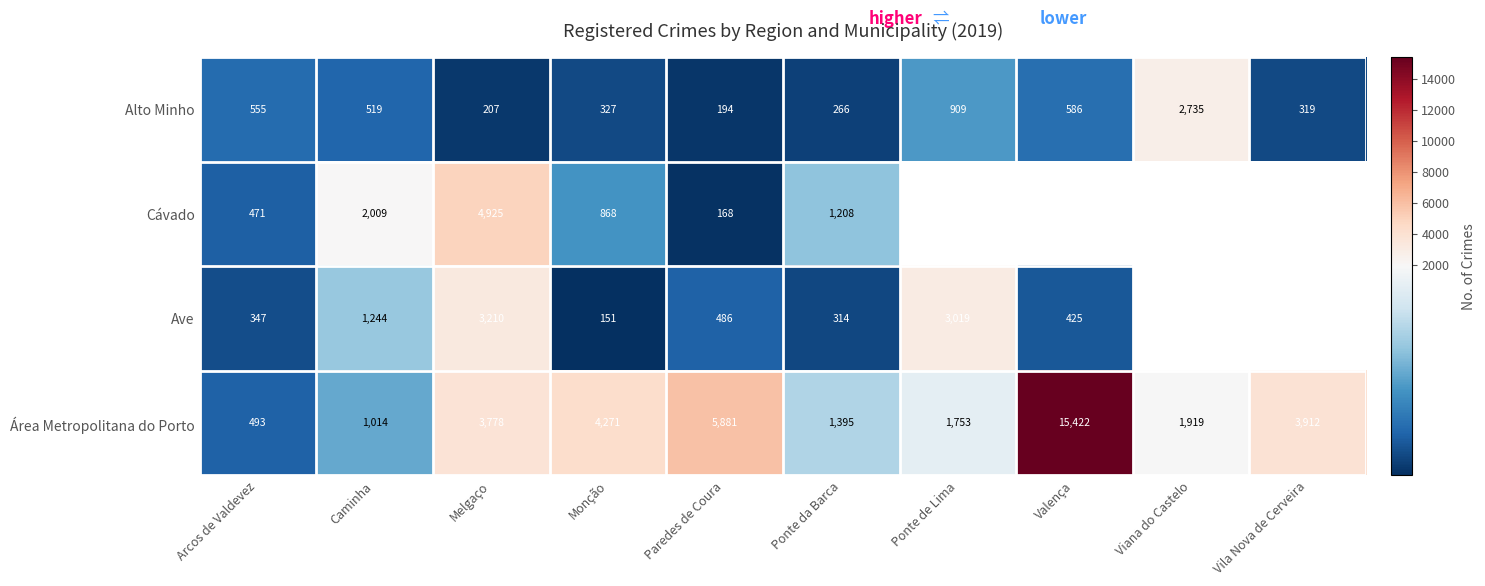

The Alto Minho series shows 586 at Valença. True or false?

True